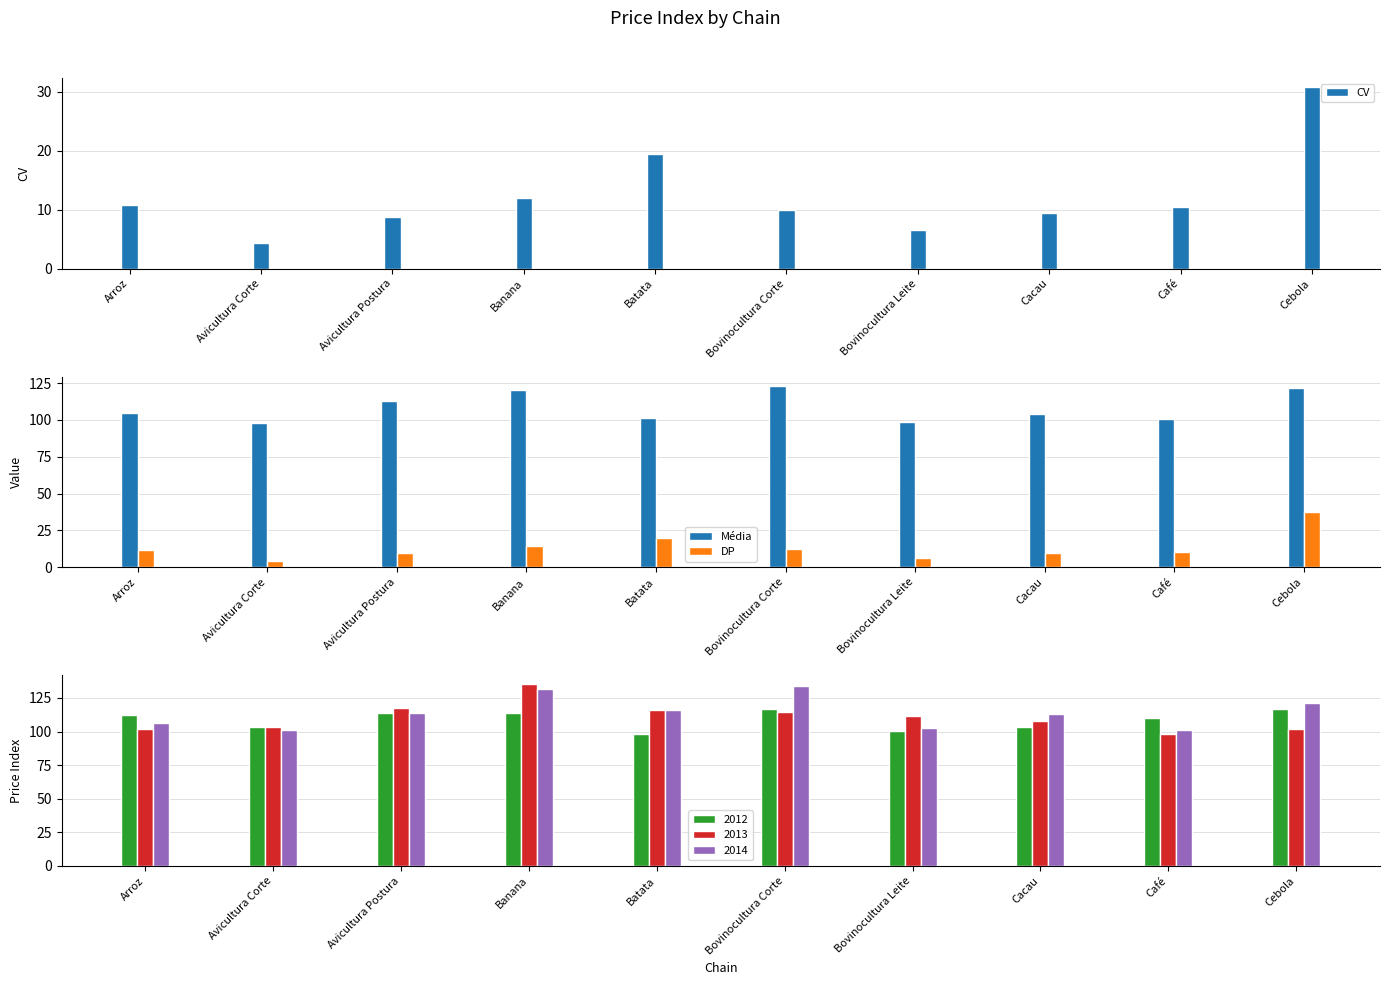

What value does the Média series have at Cebola?

121.8